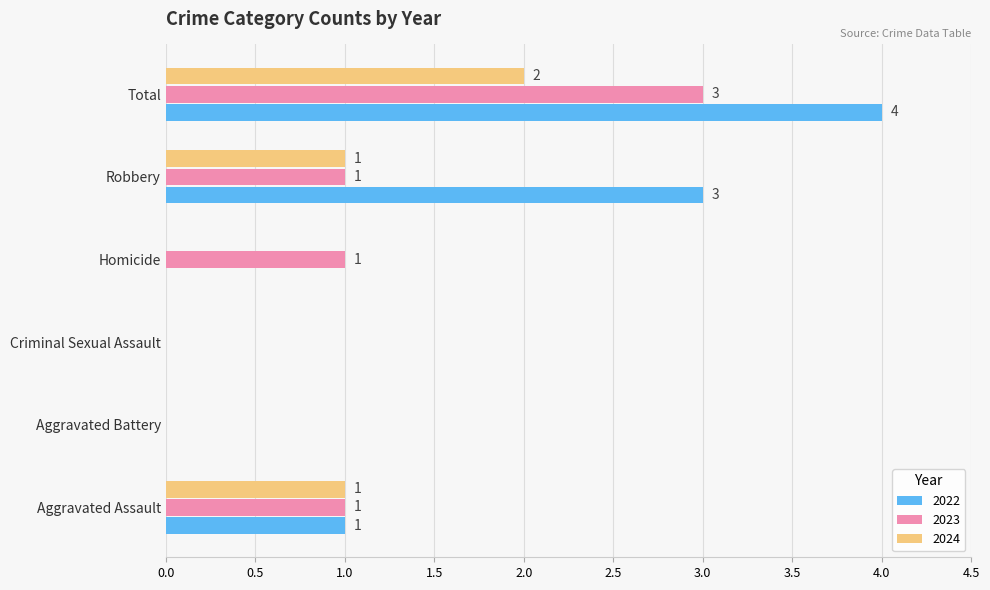

Is it true that 2022 equals 0 at Criminal Sexual Assault?

True